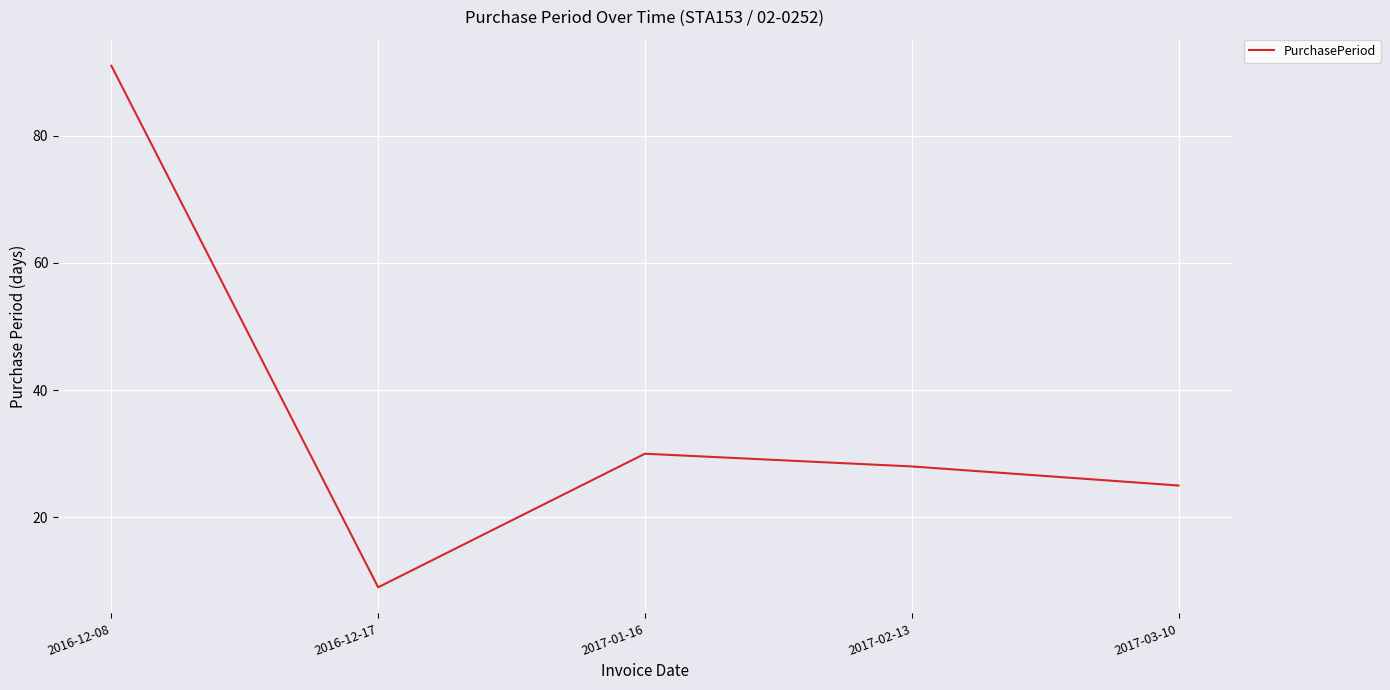

What is the sum of all values?

183